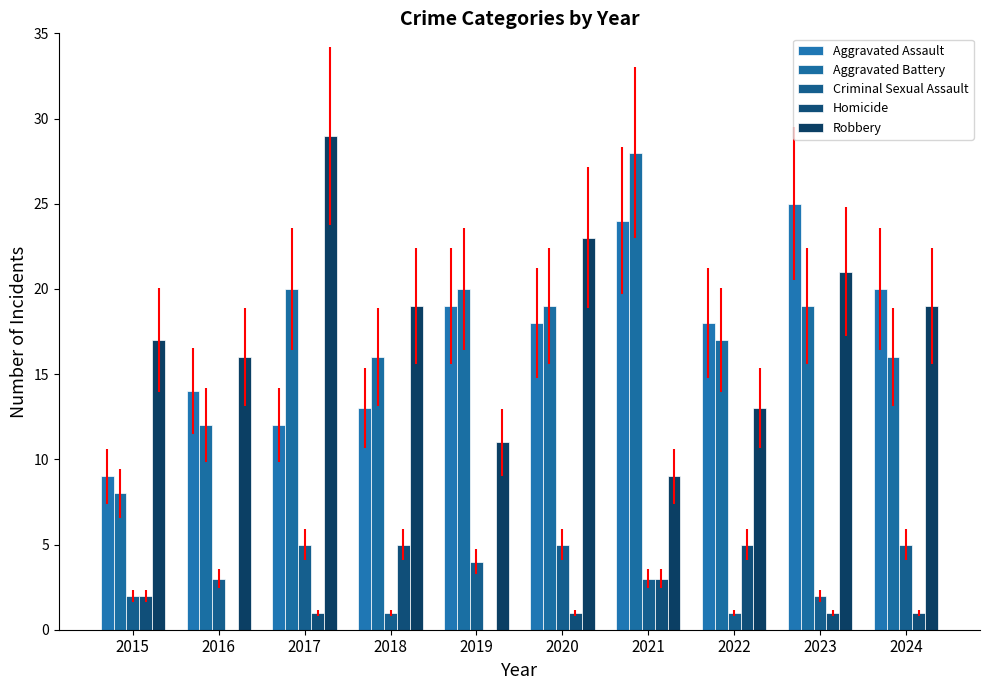

Is the value of Aggravated Assault at 2020 greater than the value of Robbery at 2015?

Yes